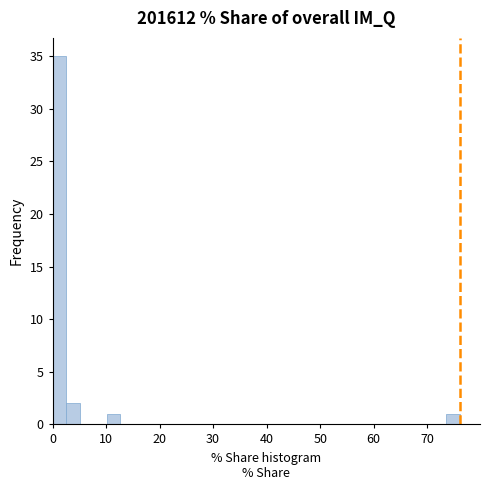

Read against the x-axis, roughly where is the centre of the tallest bar?

1